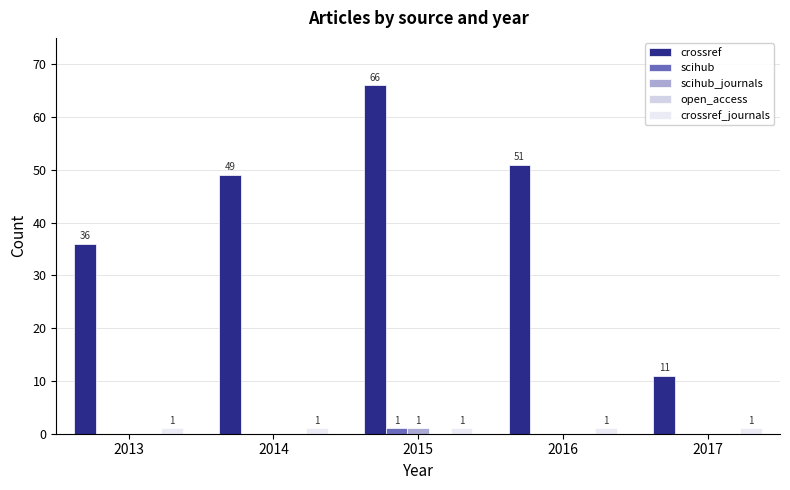

Reading left to right, what are all the values shown in this chart?

crossref: 2013=36	2014=49	2015=66	2016=51	2017=11
scihub: 2013=0	2014=0	2015=1	2016=0	2017=0
scihub_journals: 2013=0	2014=0	2015=1	2016=0	2017=0
open_access: 2013=0	2014=0	2015=0	2016=0	2017=0
crossref_journals: 2013=1	2014=1	2015=1	2016=1	2017=1